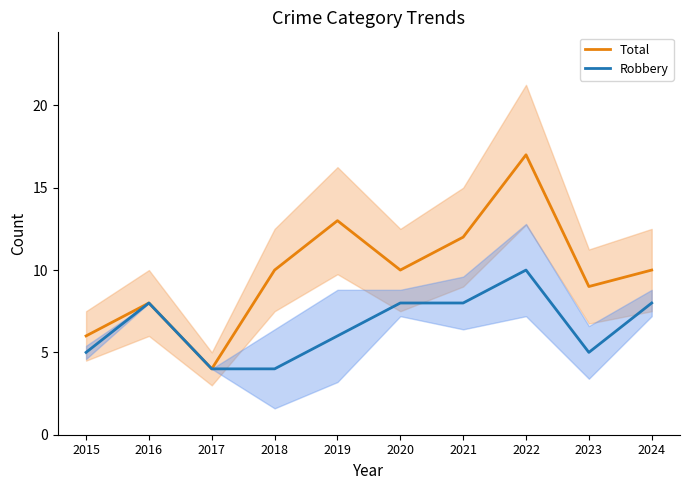

What is the minimum value shown in the chart?

4